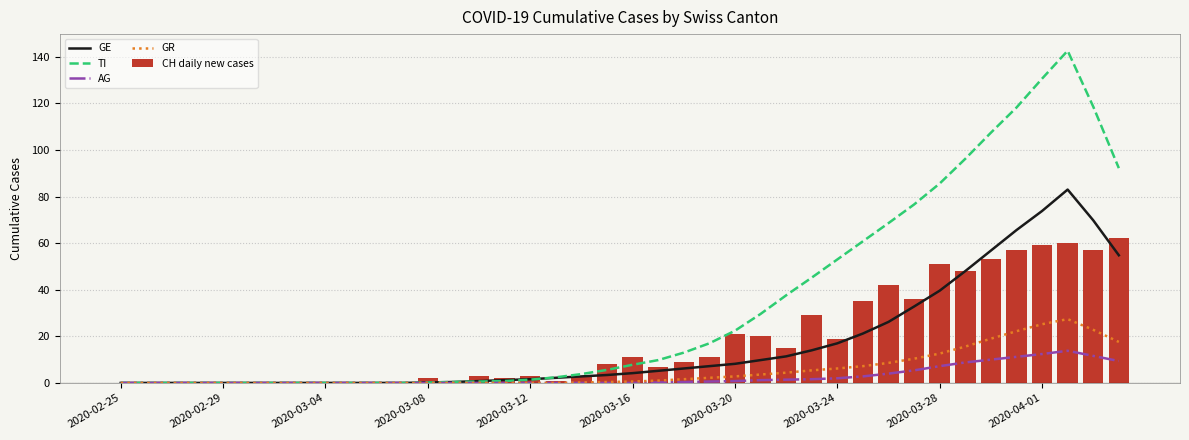

True or false: TI has a value of 13.0 at 22.

True